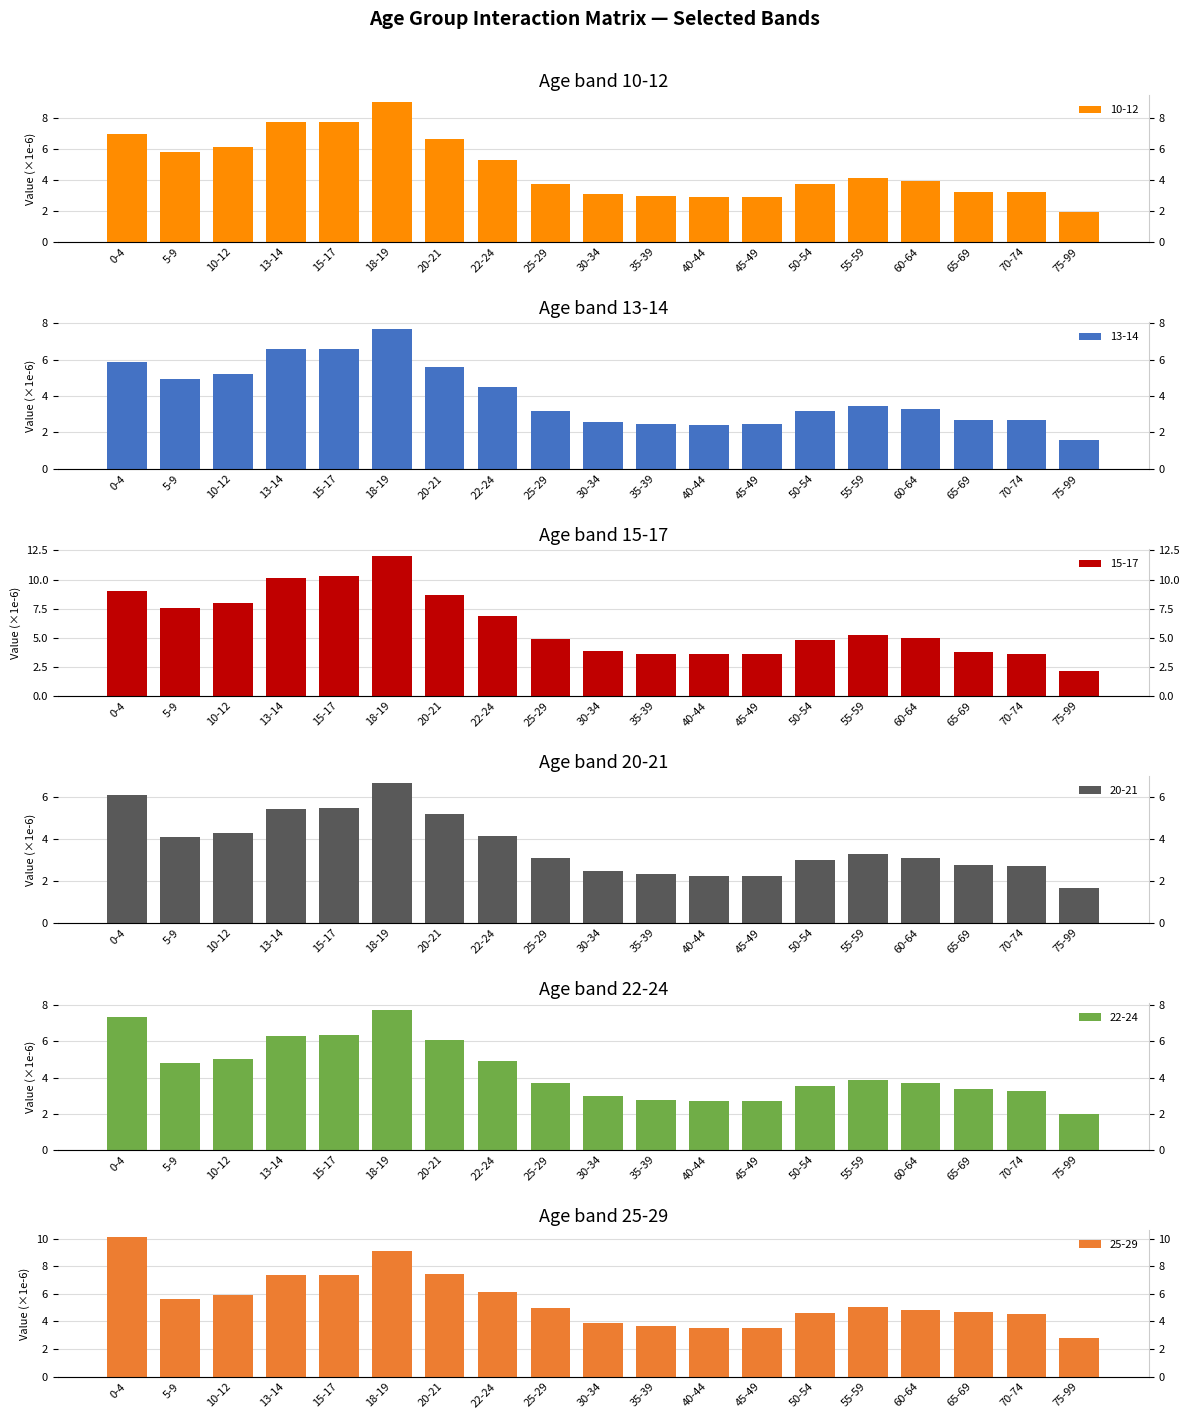

How many values in the 25-29 series are below 4?

5